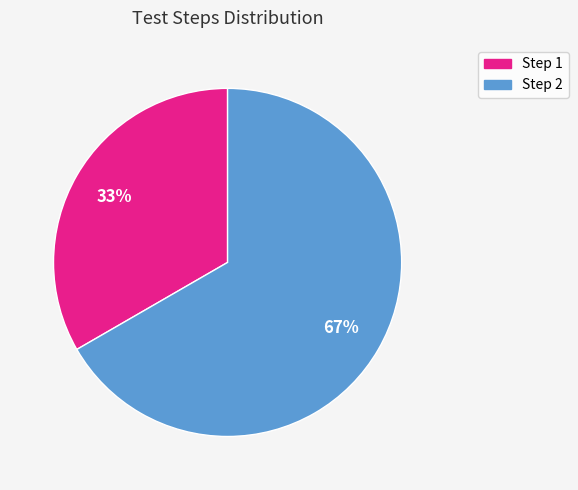

Which slice is the largest?

Step 2